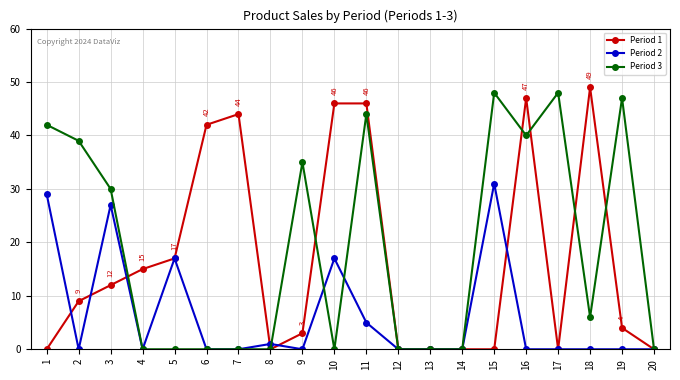

The value of Period 2 at 15 is 16. True or false?

False